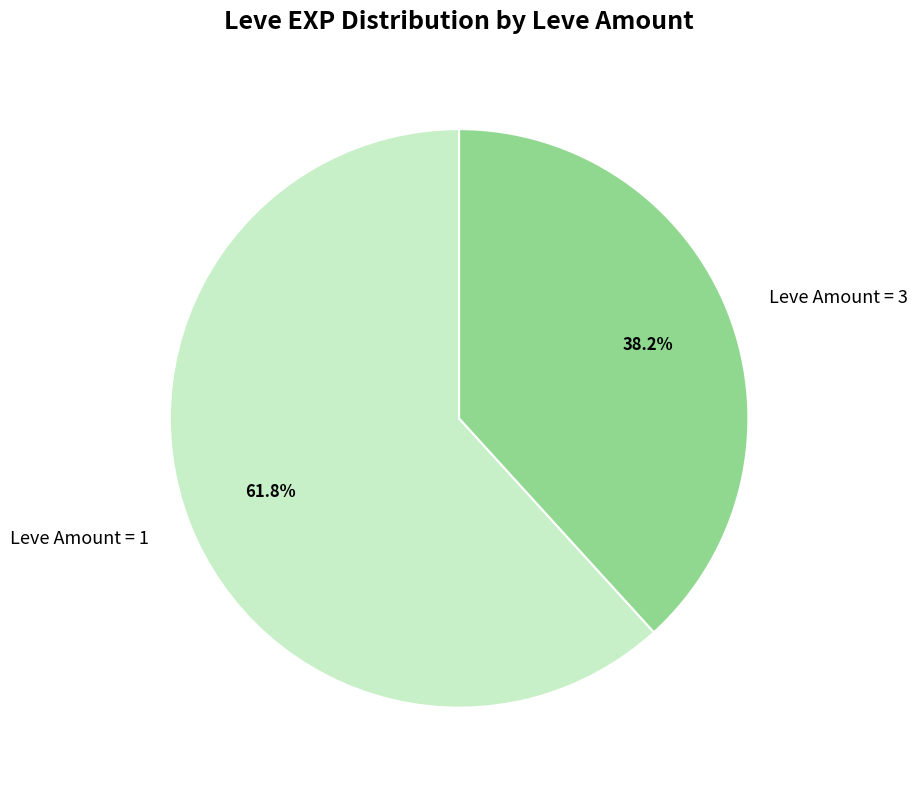

Which slice represents more than half of the pie?

Leve Amount = 1